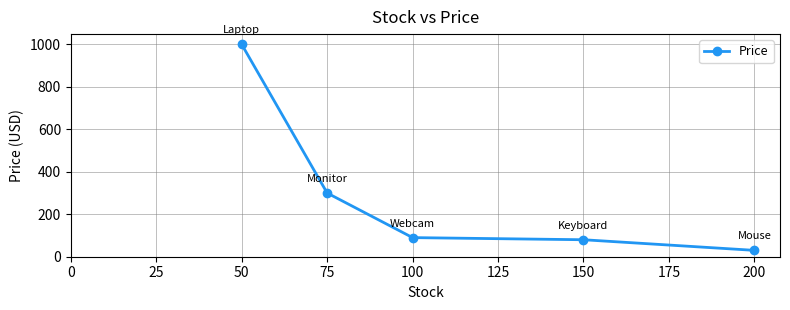

Rank the categories by value from lowest to highest.

200, 150, 100, 75, 50